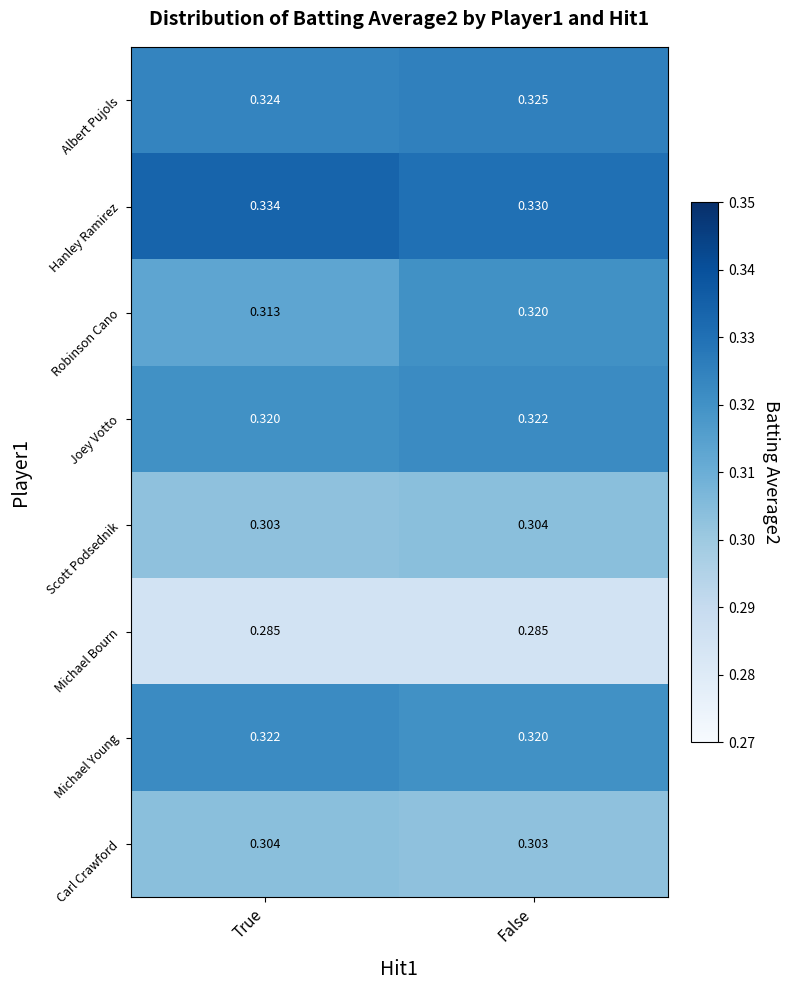

At which category is the sum across all series the highest?

False